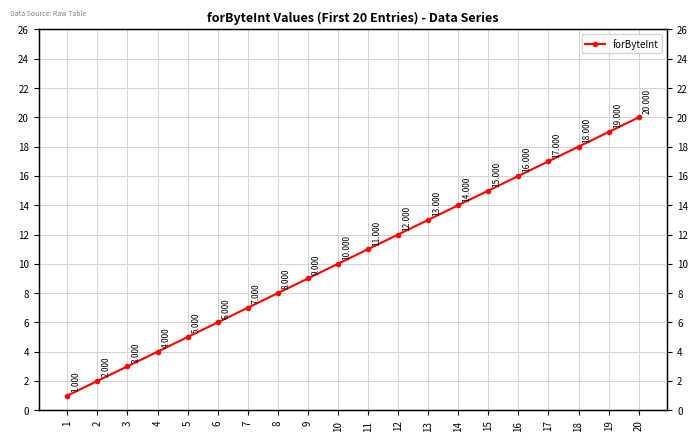

Rank the categories by value from highest to lowest.

20, 19, 18, 17, 16, 15, 14, 13, 12, 11, 10, 9, 8, 7, 6, 5, 4, 3, 2, 1